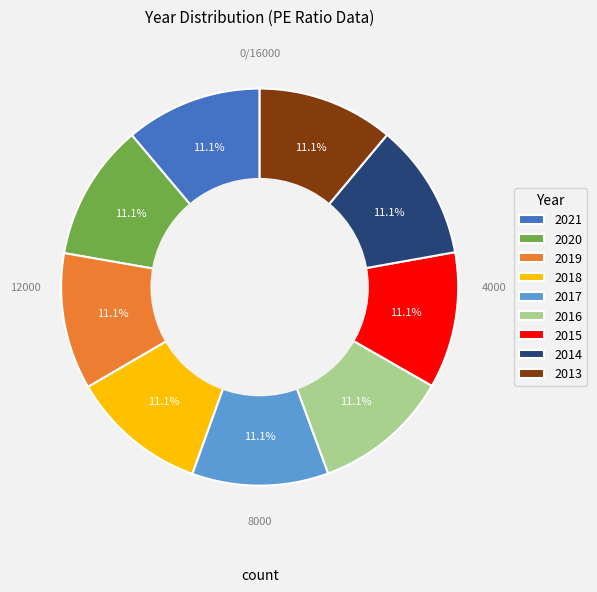

What is the ratio of the value at 2014 to the value at 2020?

1.0